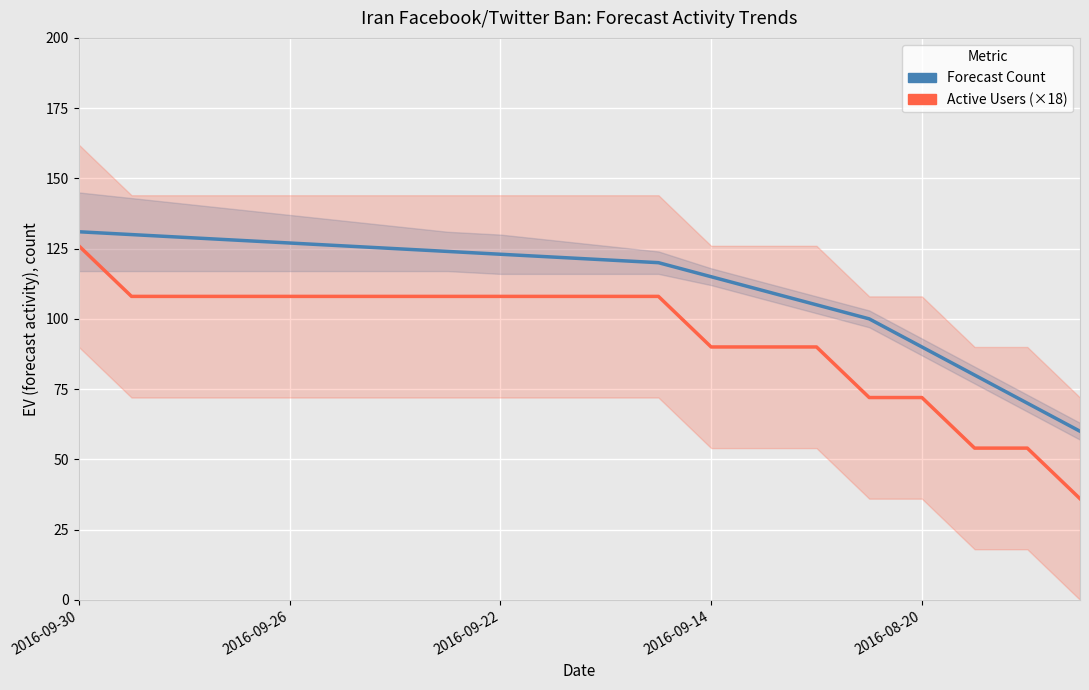

What is the label of the 1st point from the left?

2016-09-30